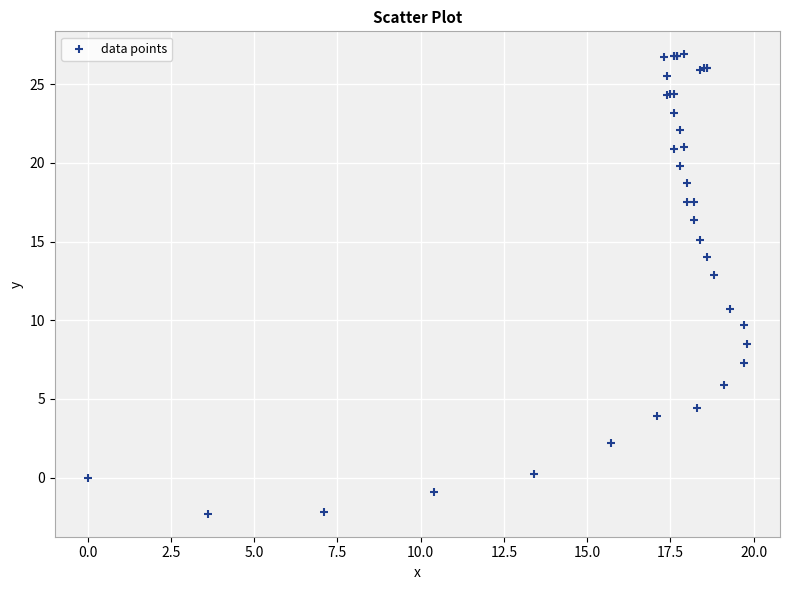

What Y value in the scatter plot is closest to 12?

12.9